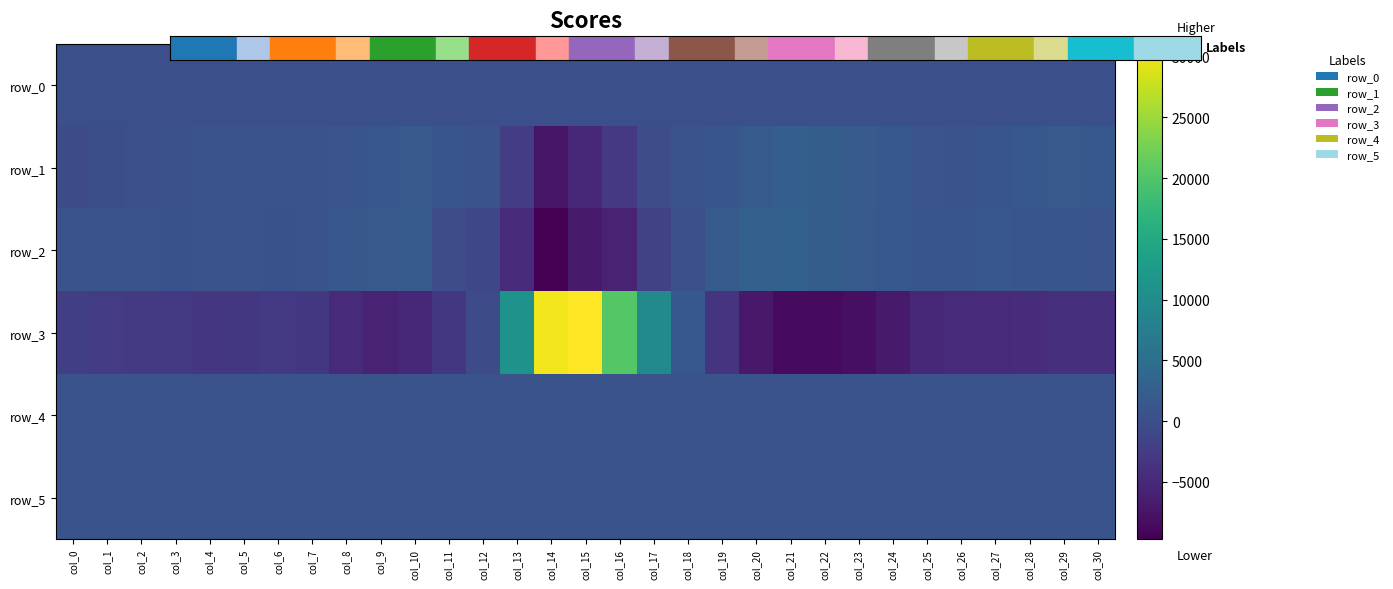

Rank the categories by row_5 value from lowest to highest.

col_22, col_21, col_20, col_18, col_23, col_19, col_24, col_25, col_27, col_26, col_28, col_29, col_17, col_0, col_1, col_3, col_2, col_30, col_4, col_6, col_5, col_16, col_7, col_8, col_9, col_10, col_11, col_15, col_12, col_14, col_13